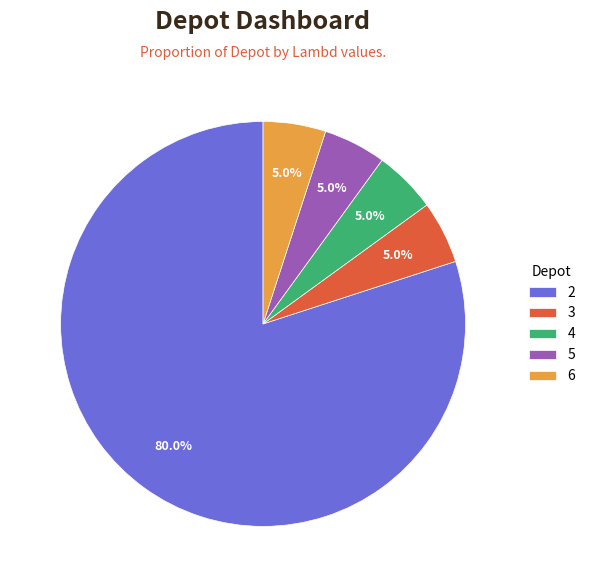

Does any single category account for the majority?

Yes